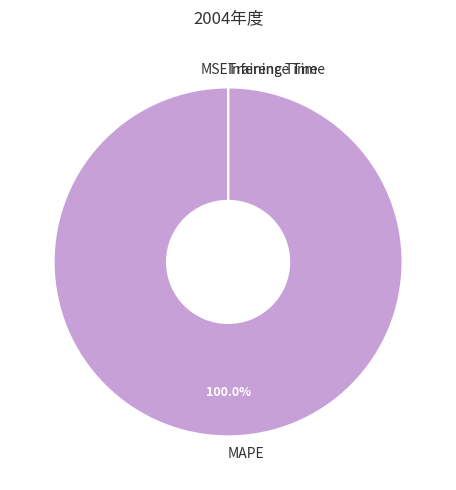

Does MAPE represent more than half of the total?

Yes